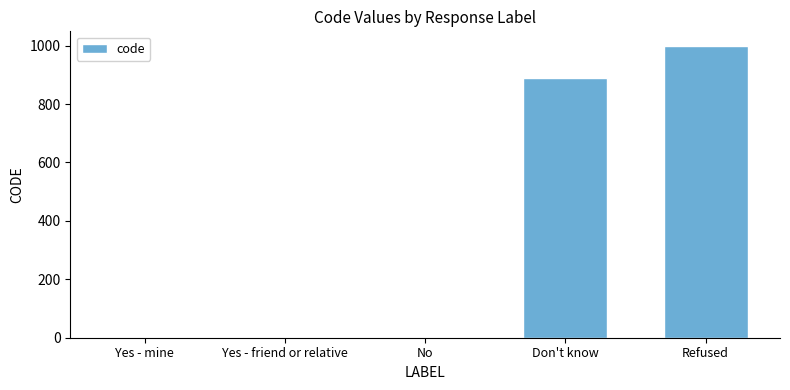

The chart shows a value of 999 at Refused. True or false?

True